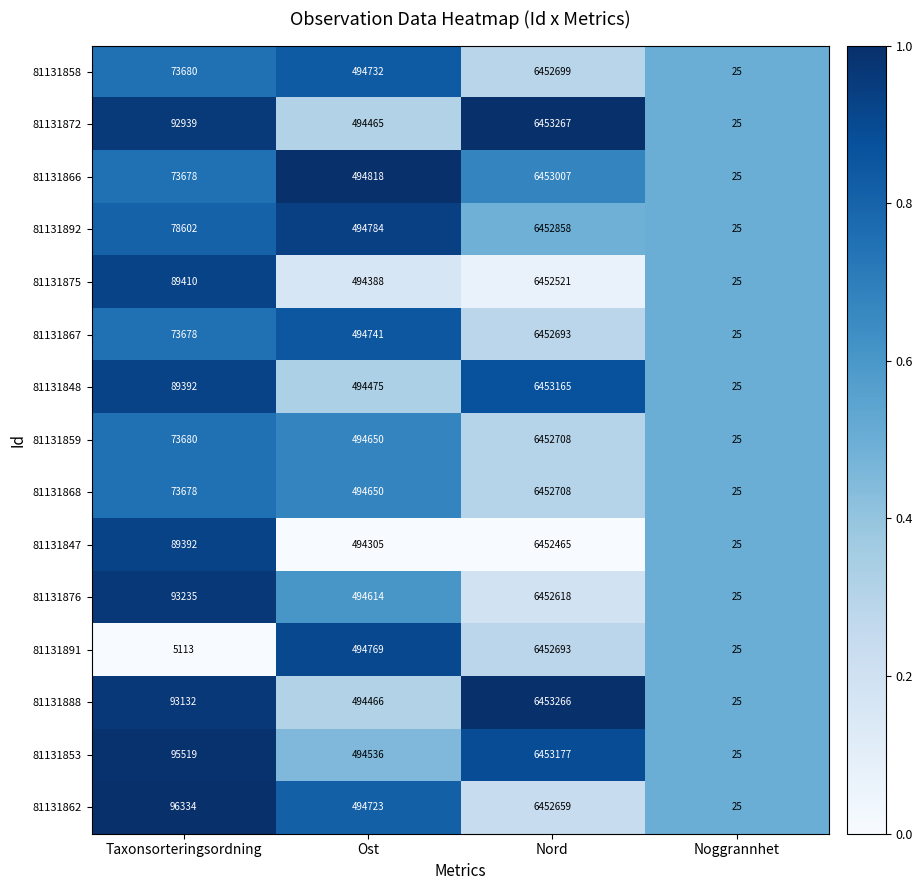

How many data points does each series have?

4